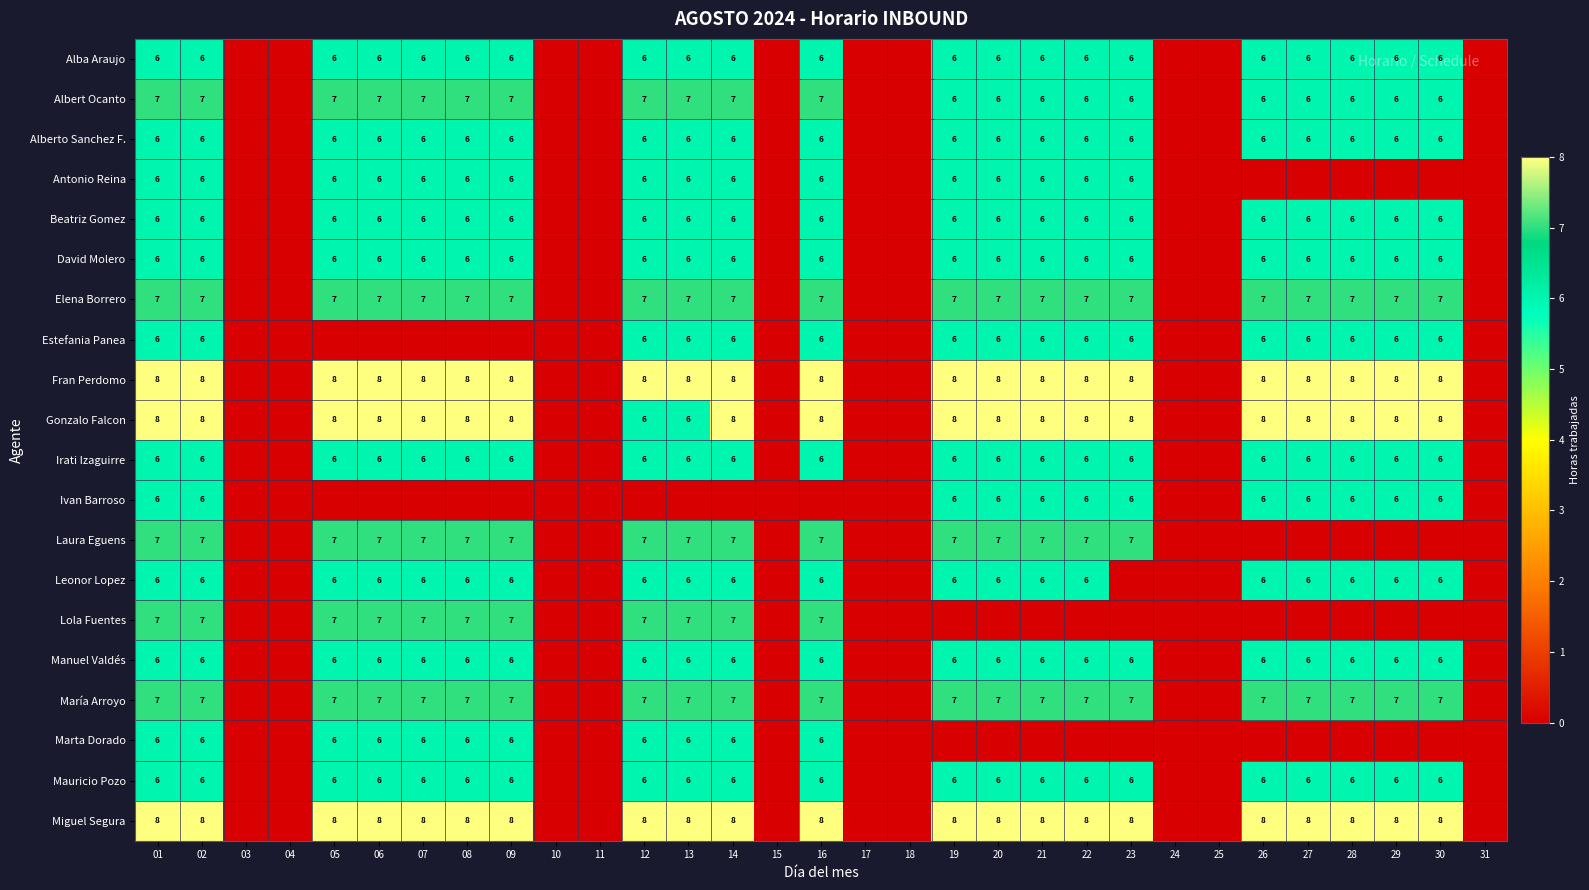

True or false: Alba Araujo has a value of 9 at 29.

False